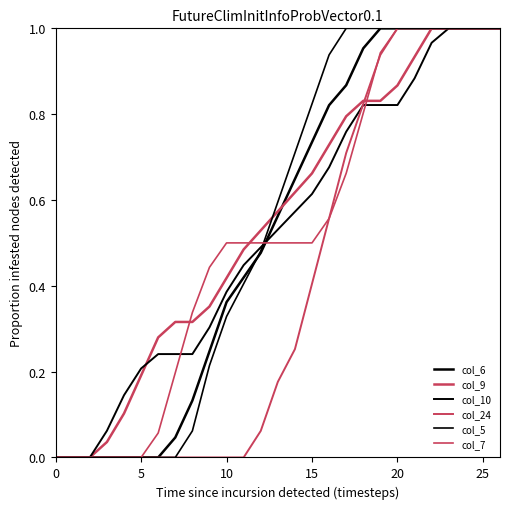

True or false: col_10 and col_7 intersect in this chart.

True